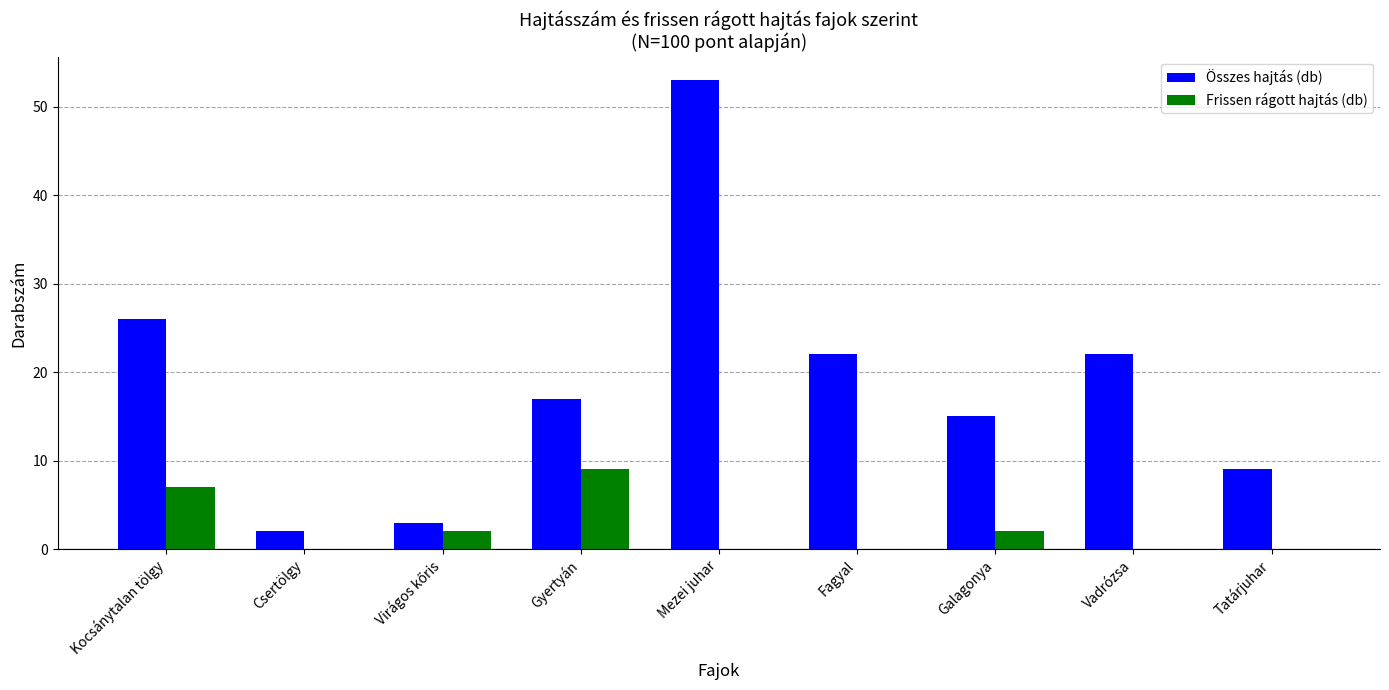

Are the bars grouped side by side (vs. stacked)?

Yes